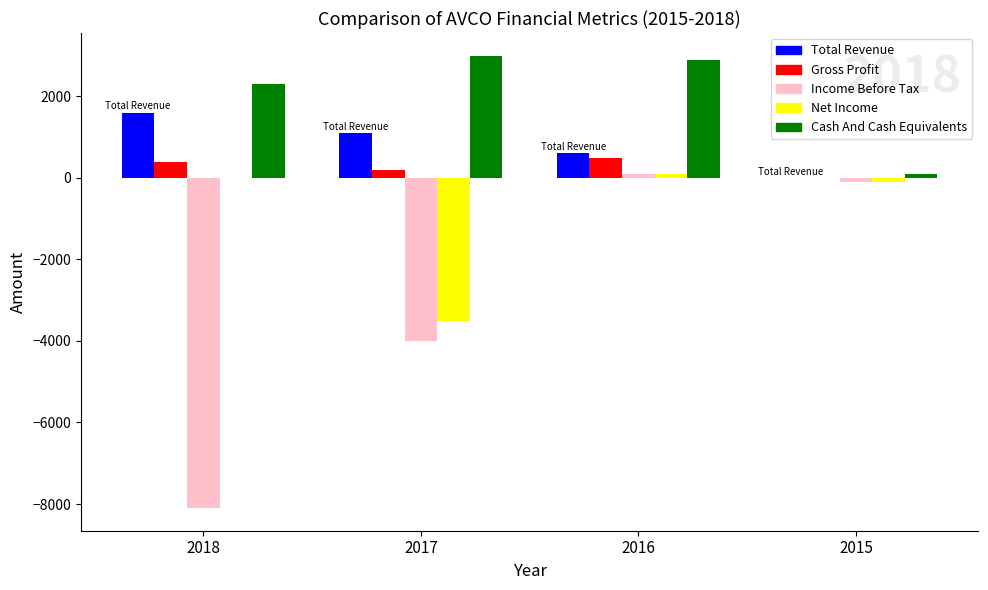

What is the maximum value shown in the chart?

3000